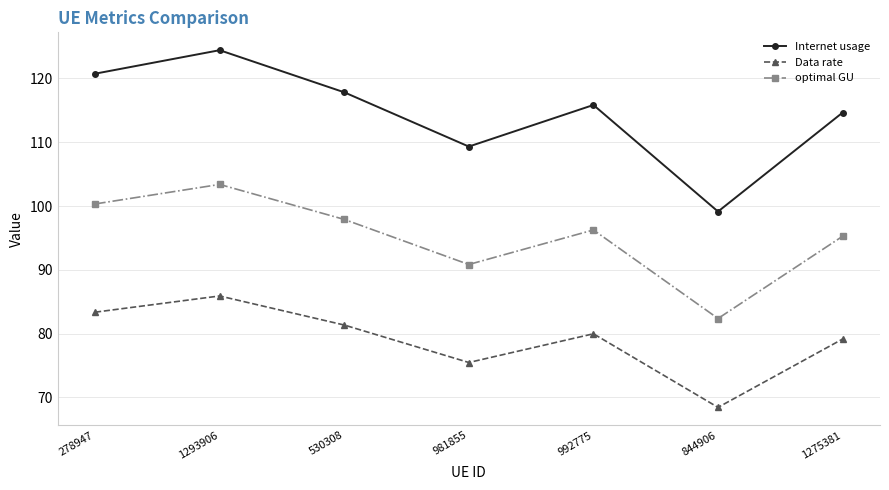

List the series in order of their overall mean, lowest first.

Data rate, optimal GU, Internet usage